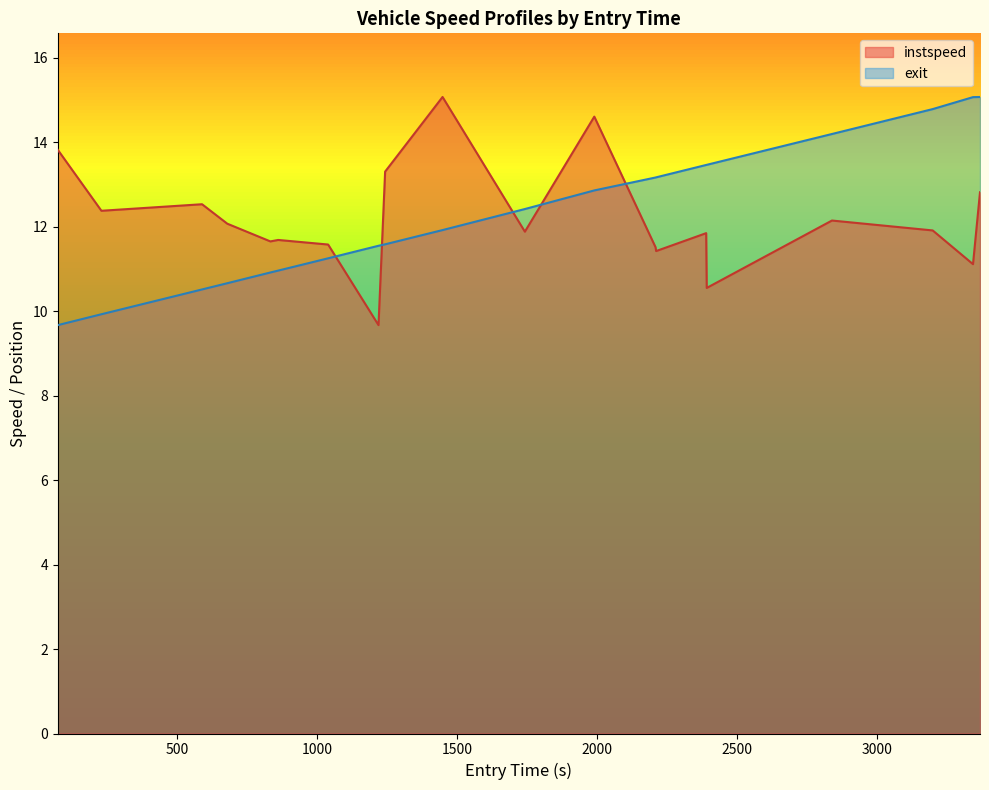

Does the chart display data point markers on the line(s)?

No